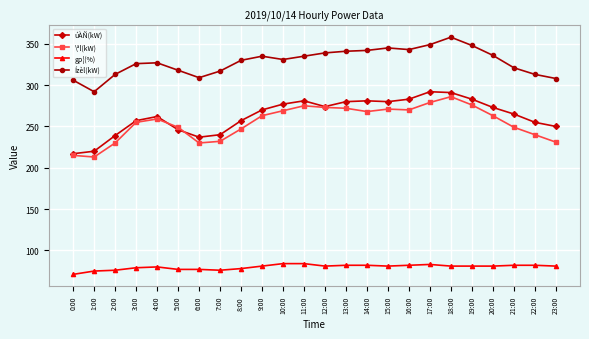

Does the chart display data point markers on the line(s)?

Yes